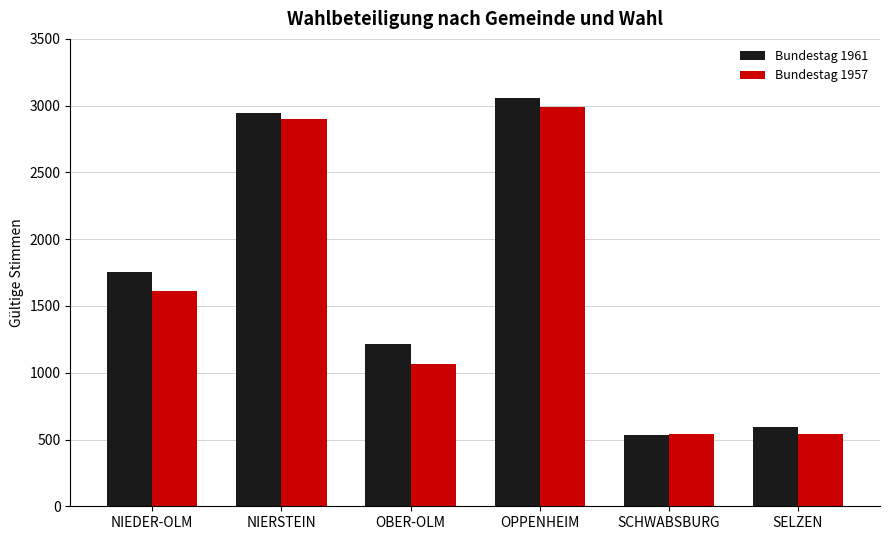

True or false: Bundestag 1957 has a value of 4220 at OPPENHEIM.

False